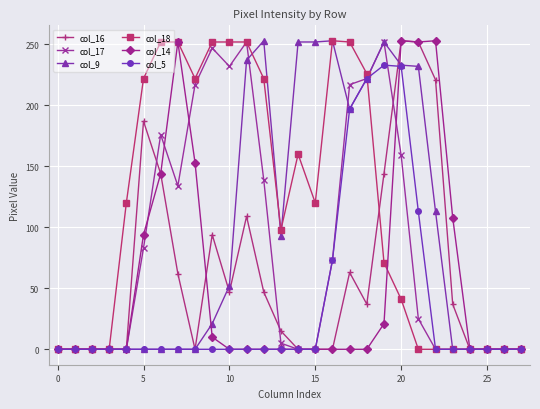

Which series has the largest total across all categories?

col_18